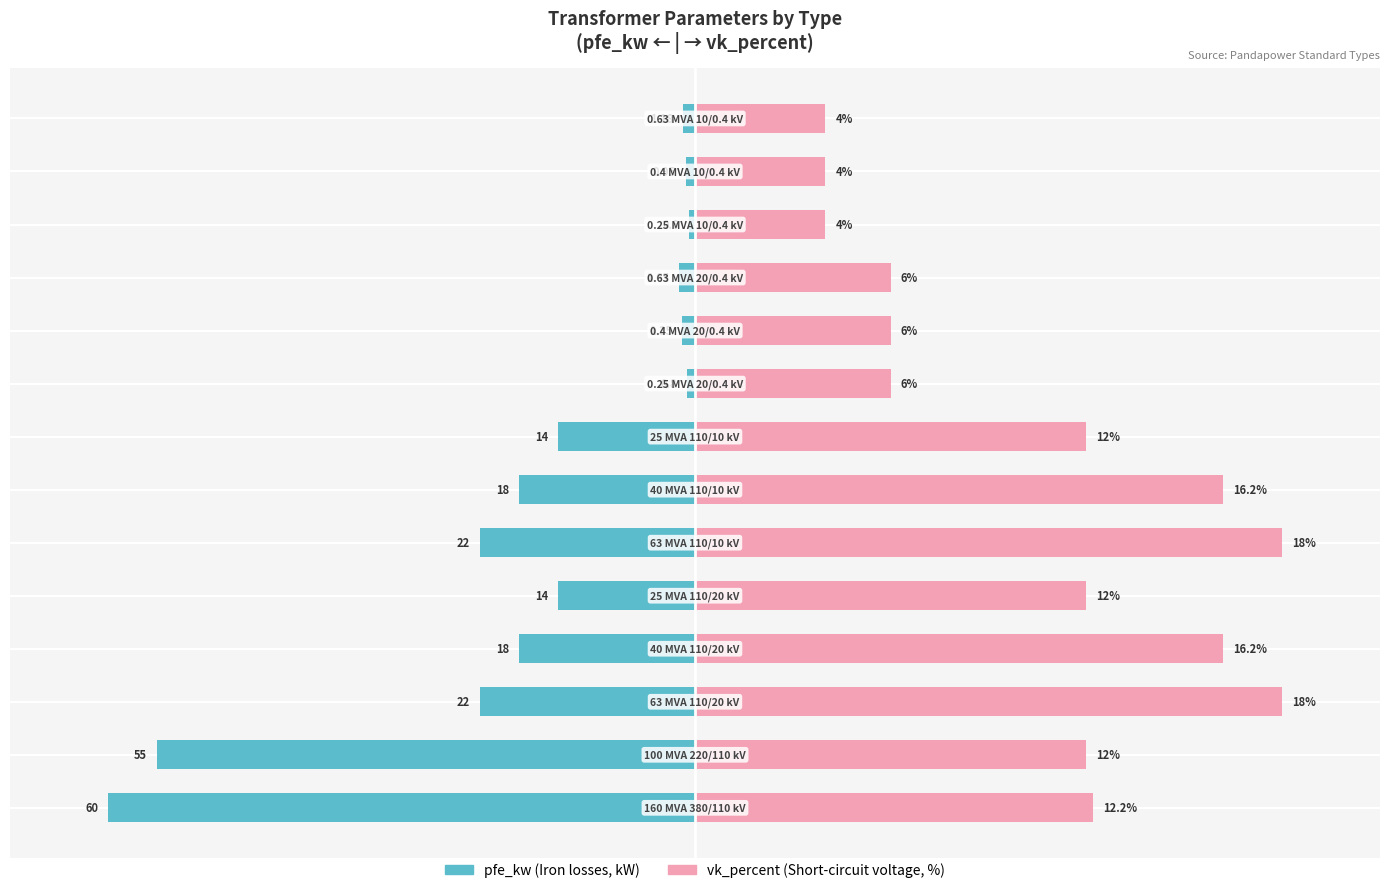

How many bars are there in total?

28